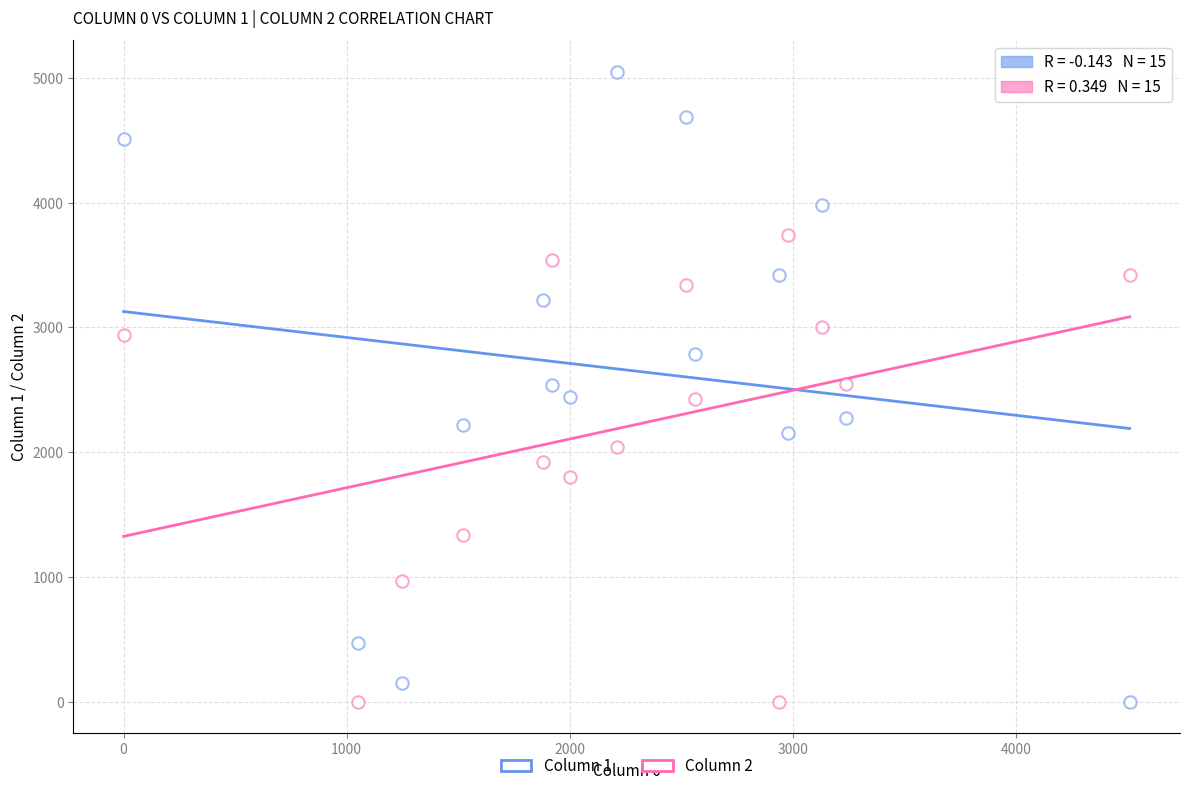

How many data points are displayed?

30